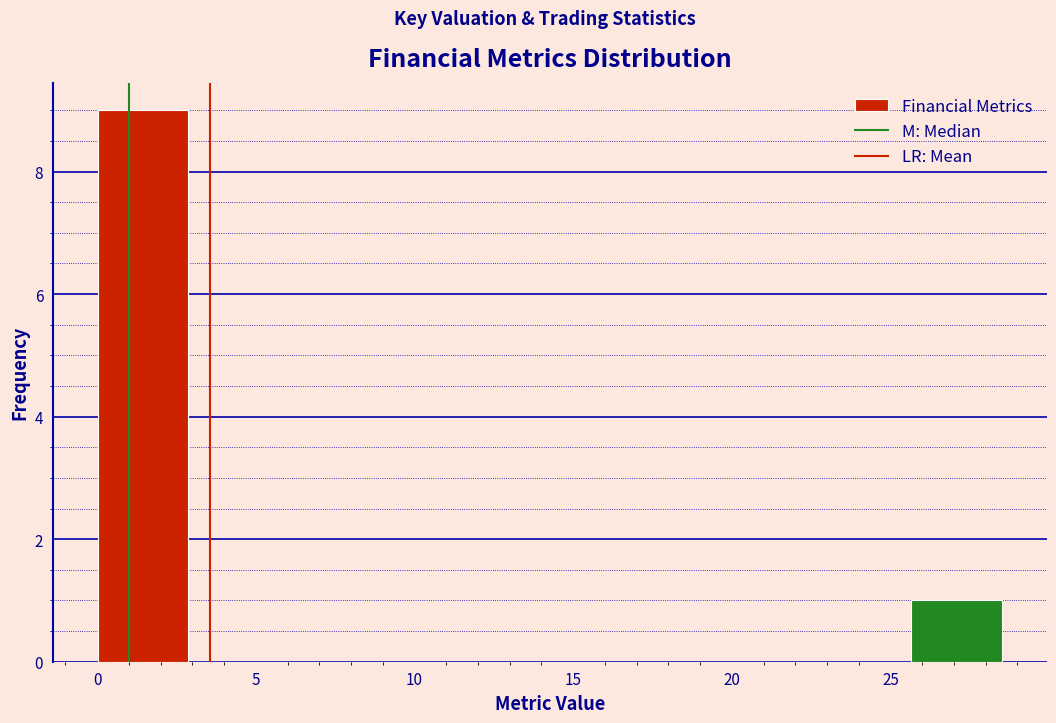

Which range on the x-axis has the tallest bar?

0.0 to 3.0